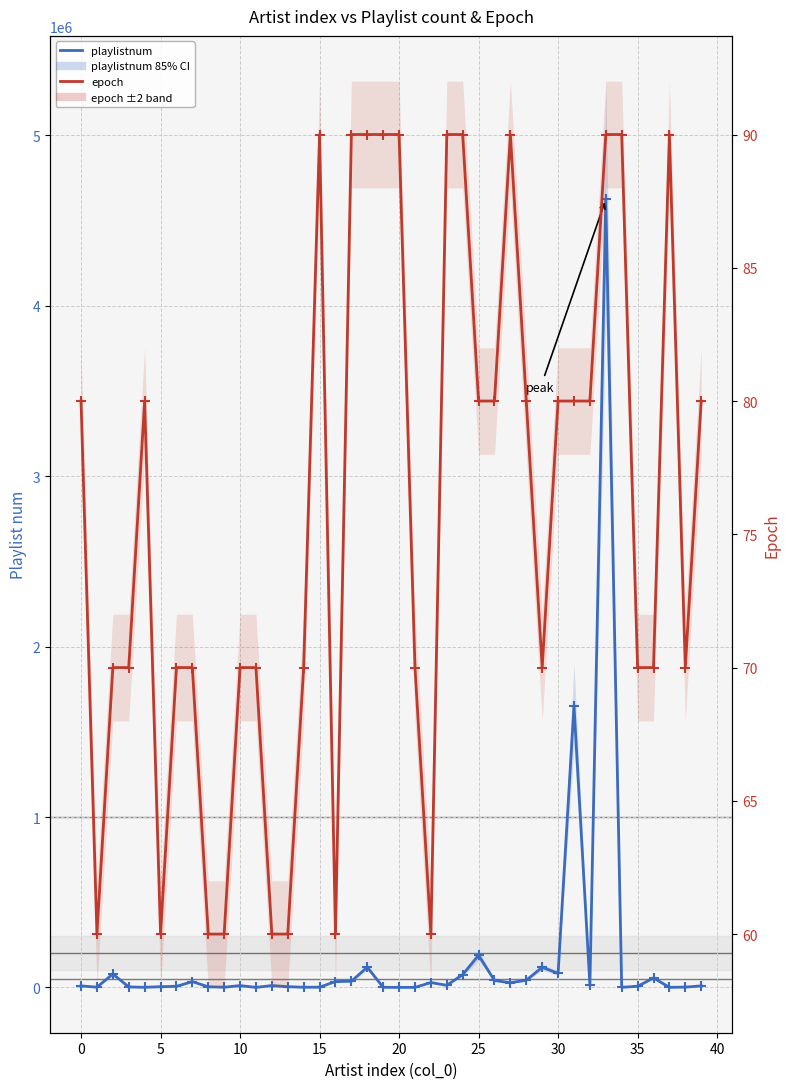

What are all the series names shown in the legend?

playlistnum, epoch